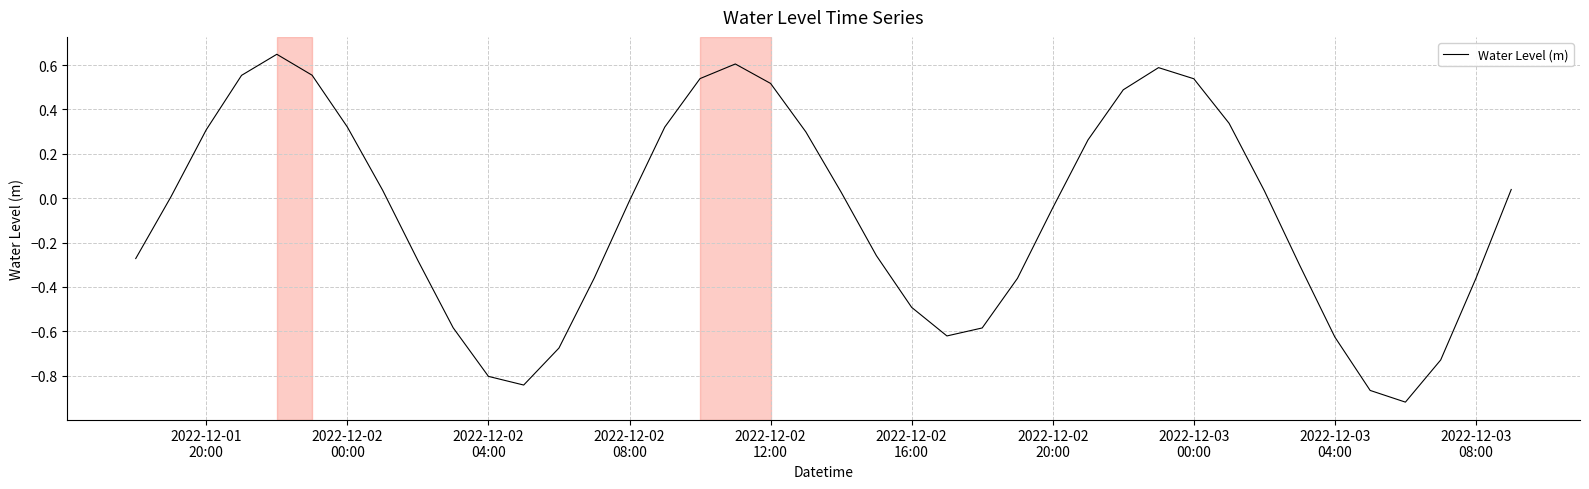

What is the difference between the maximum and minimum values?

1.6